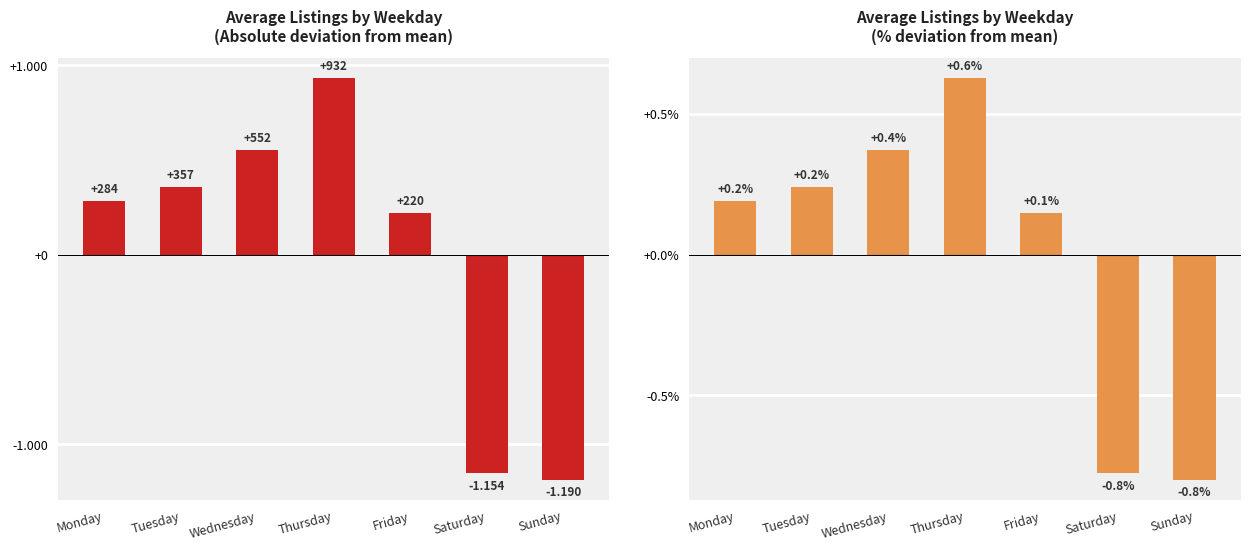

Rank the series by their maximum value, from lowest to highest.

% deviation from mean, Avg. Listings